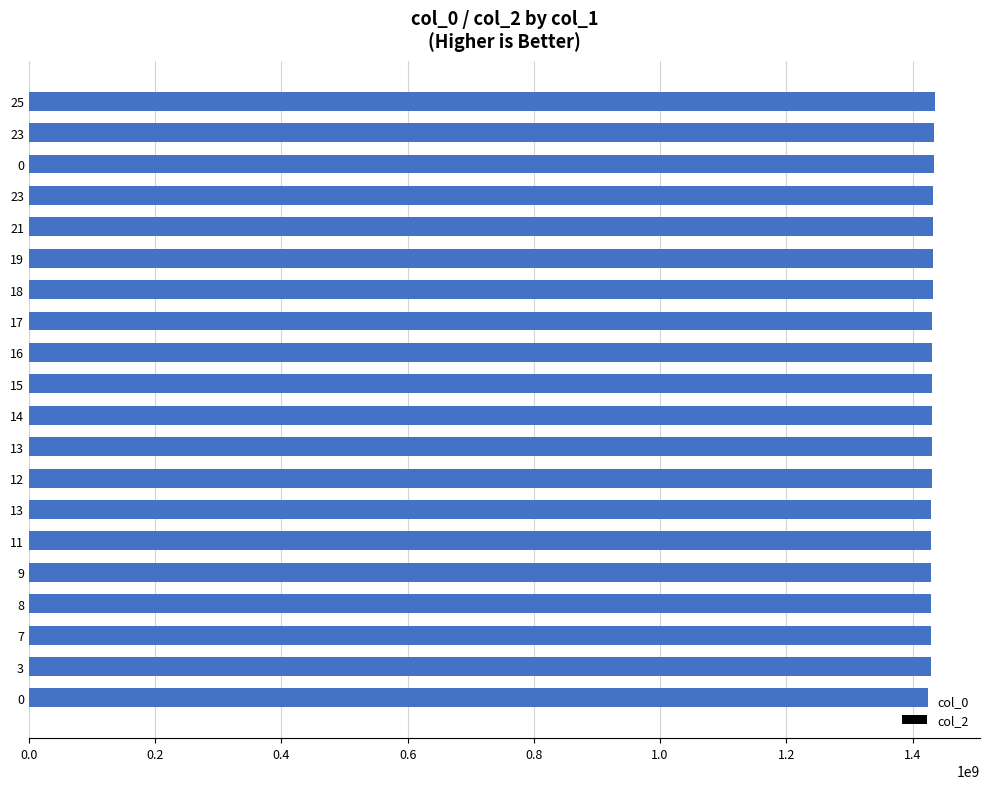

How many bars are there in total?

20